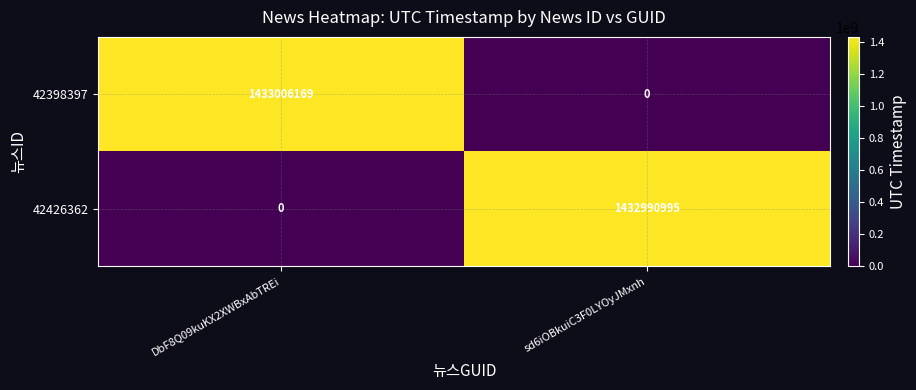

The 42398397 series shows 0 at sd6iOBkuiC3F0LYOyJMxnh. True or false?

True